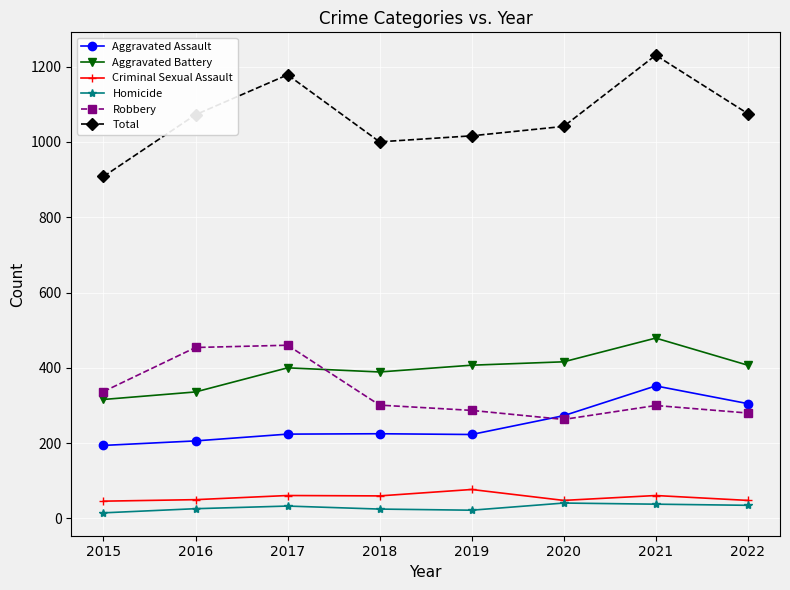

What is the difference between the highest and lowest values at 2020?

1000